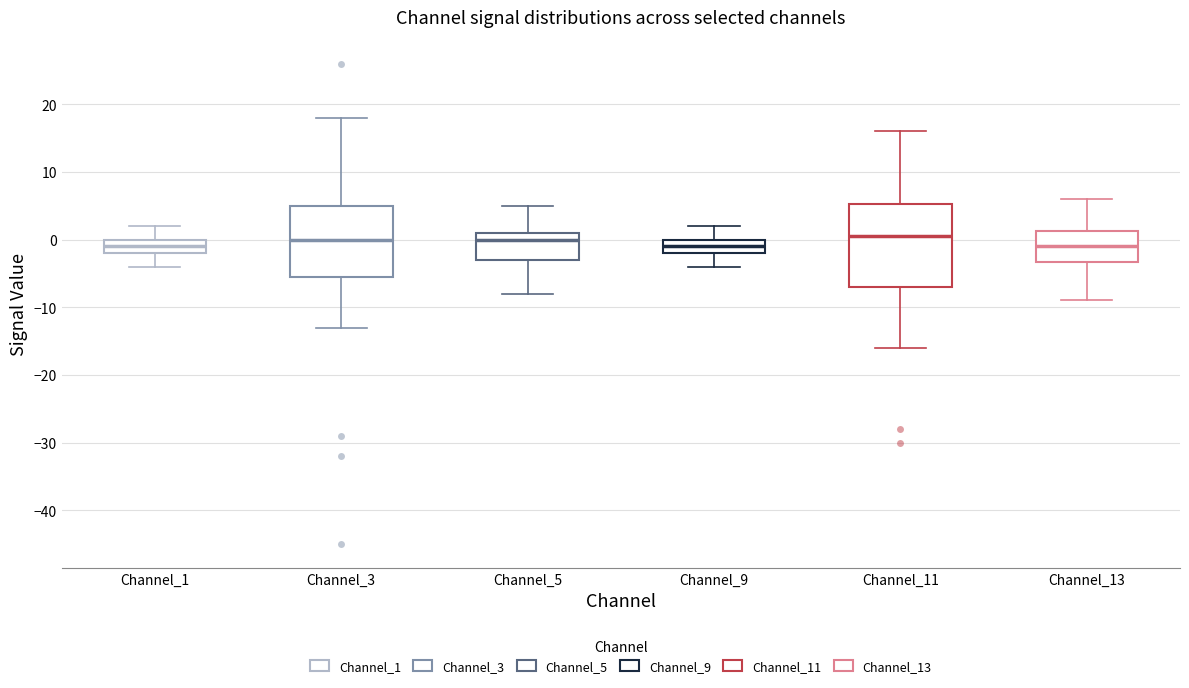

Which box is the tallest, from its lower edge to its upper edge?

Channel_11